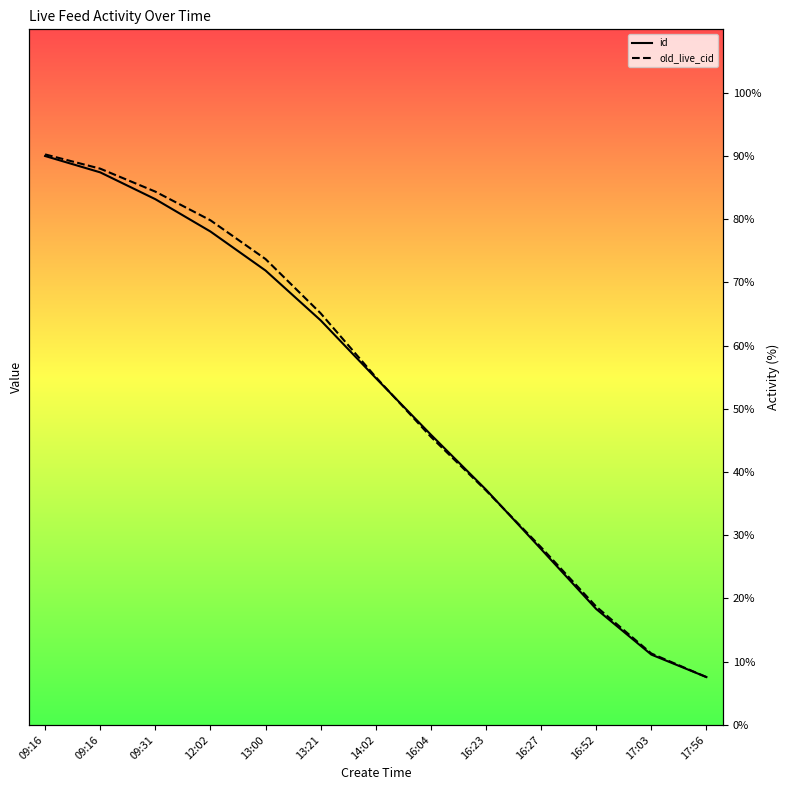

What are all the series names shown in the legend?

id, old_live_cid